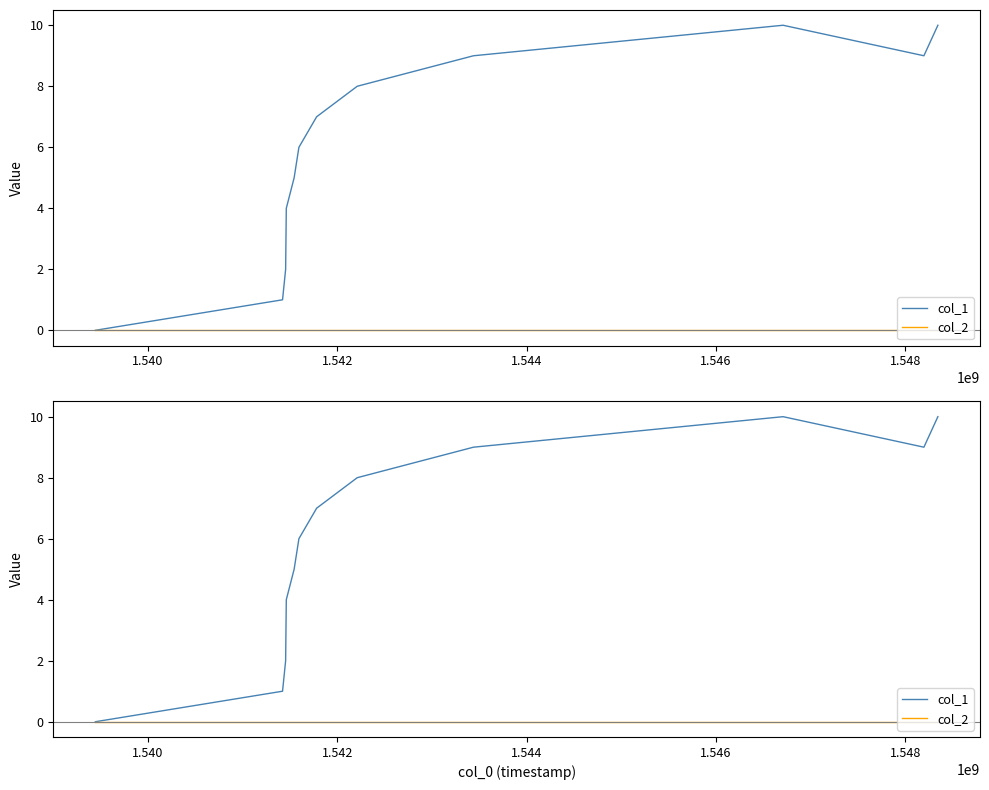

List the series in order of their overall mean, highest first.

col_1, col_2